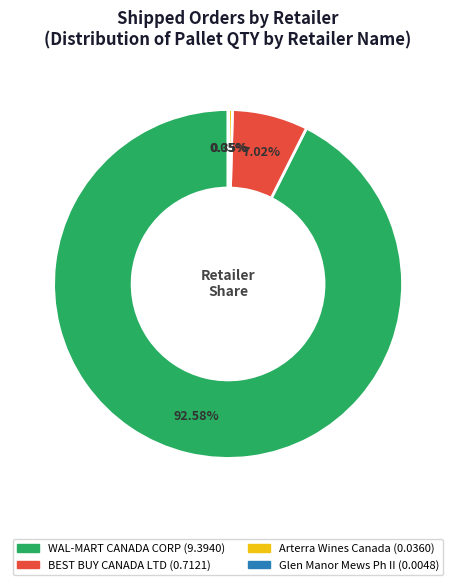

What percentage is the BEST BUY CANADA LTD slice, to the nearest percent?

7%